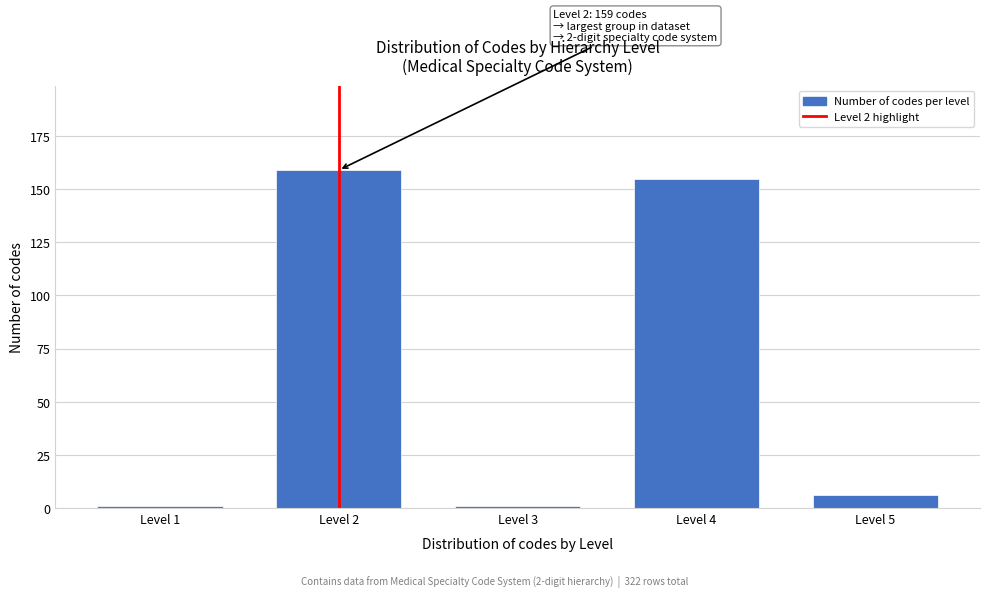

Reading left to right, extract all data points from this chart.

1	159	1	155	6